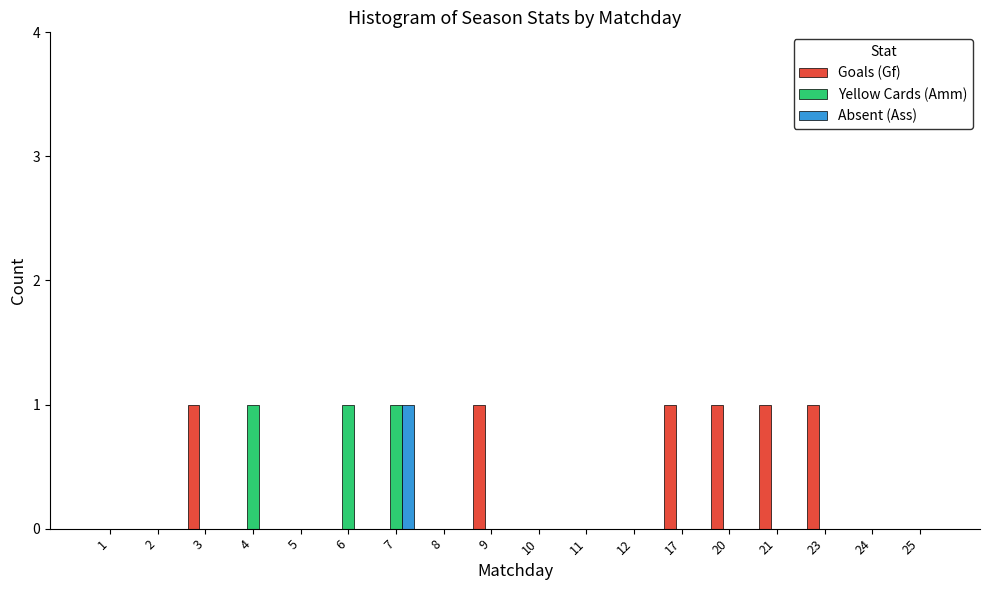

True or false: Yellow Cards (Amm) has a value of 0 at 23.

True